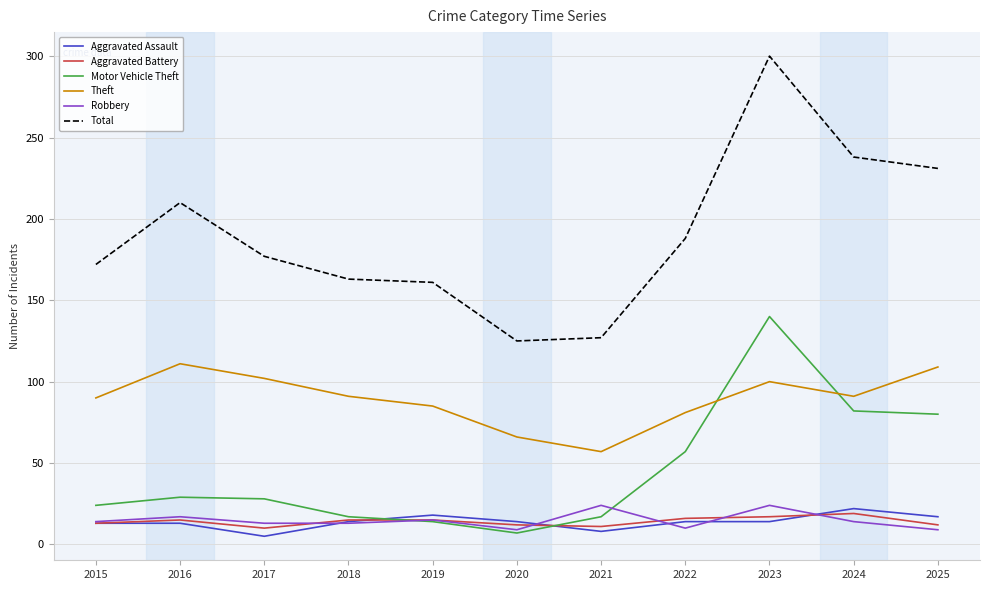

Between 2021 and 2023, which series saw the biggest shift?

Total